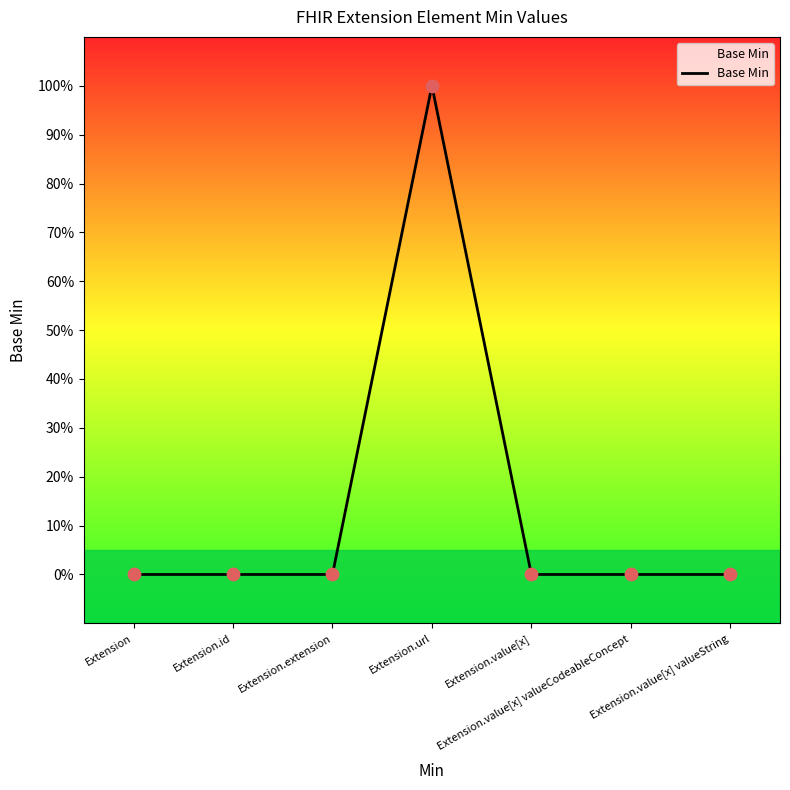

What is the change in value from Extension.extension to Extension.url?

+1